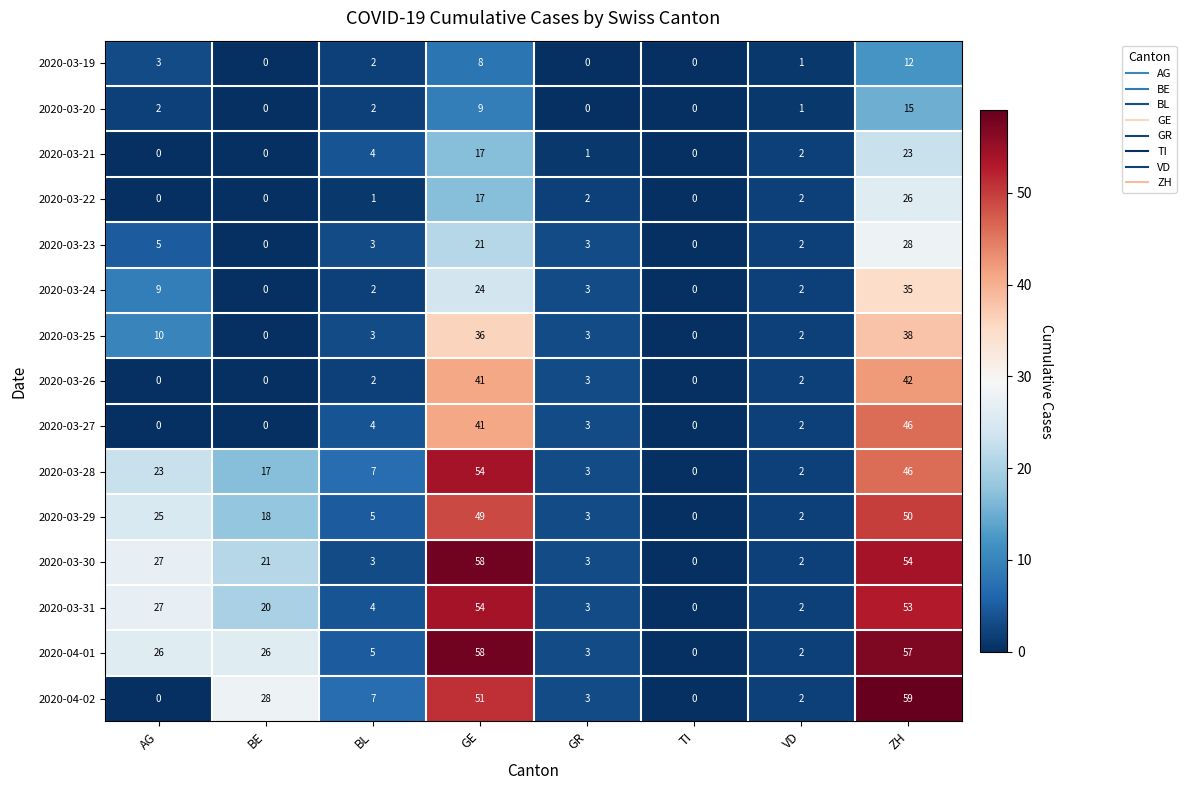

What is the difference between the maximum and minimum values in the 2020-04-01 series?

58